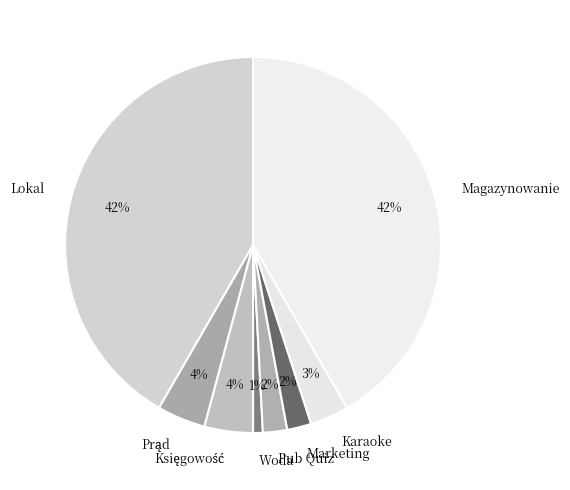

Count the number of slices in the pie.

8